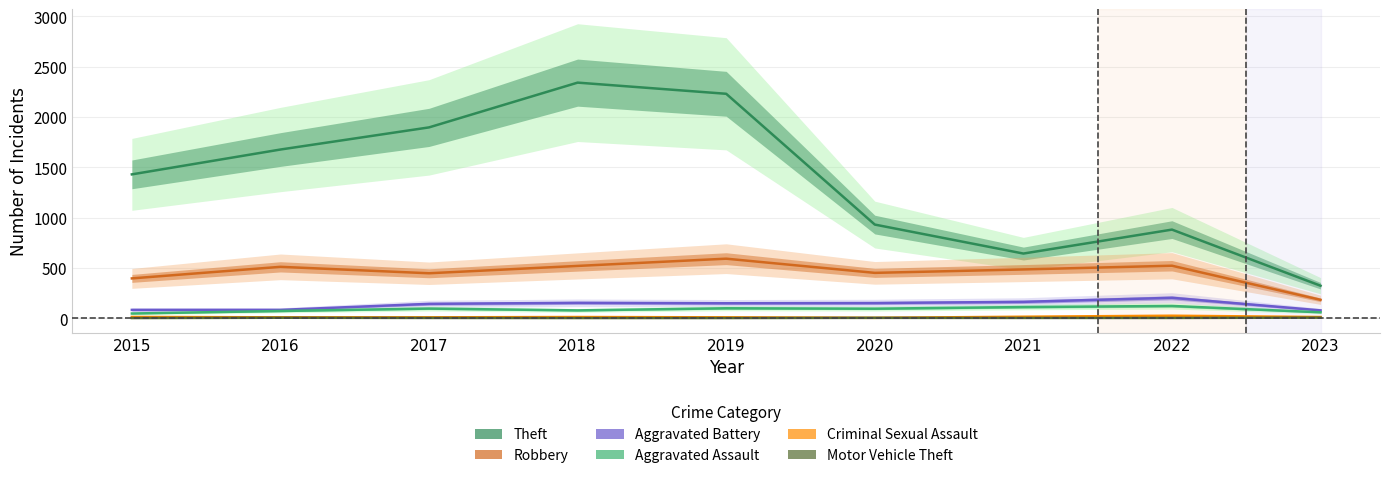

Reading right to left, what are all the values shown in this chart?

Theft: 2023=322	2022=880	2021=642	2020=930	2019=2230	2018=2341	2017=1896	2016=1676	2015=1429
Robbery: 2023=182	2022=521	2021=484	2020=450	2019=591	2018=519	2017=446	2016=510	2015=395
Aggravated Battery: 2023=77	2022=202	2021=162	2020=150	2019=148	2018=152	2017=142	2016=82	2015=82
Aggravated Assault: 2023=58	2022=121	2021=110	2020=94	2019=98	2018=77	2017=95	2016=71	2015=46
Criminal Sexual Assault: 2023=11	2022=24	2021=14	2020=3	2019=8	2018=11	2017=8	2016=8	2015=12
Motor Vehicle Theft: 2023=5	2022=2	2021=2	2020=3	2019=1	2018=1	2017=2	2016=4	2015=1